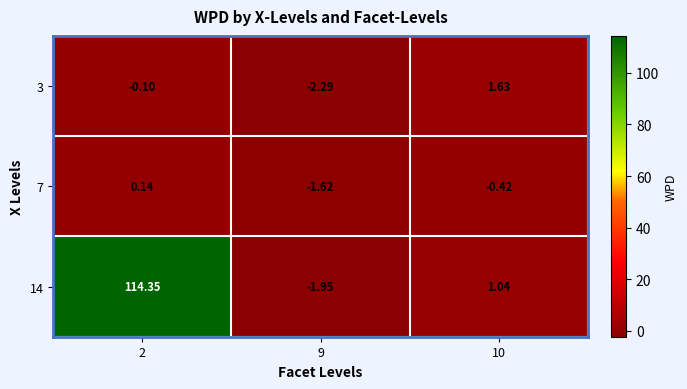

Which series has the widest spread of values?

14